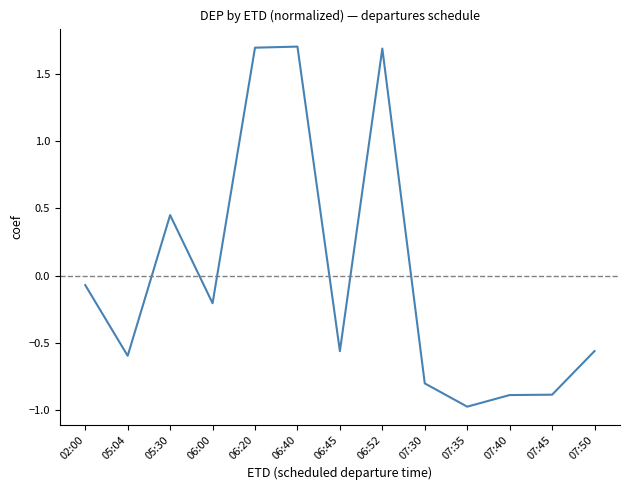

True or false: the data shows 0.2 at 05:30.

False